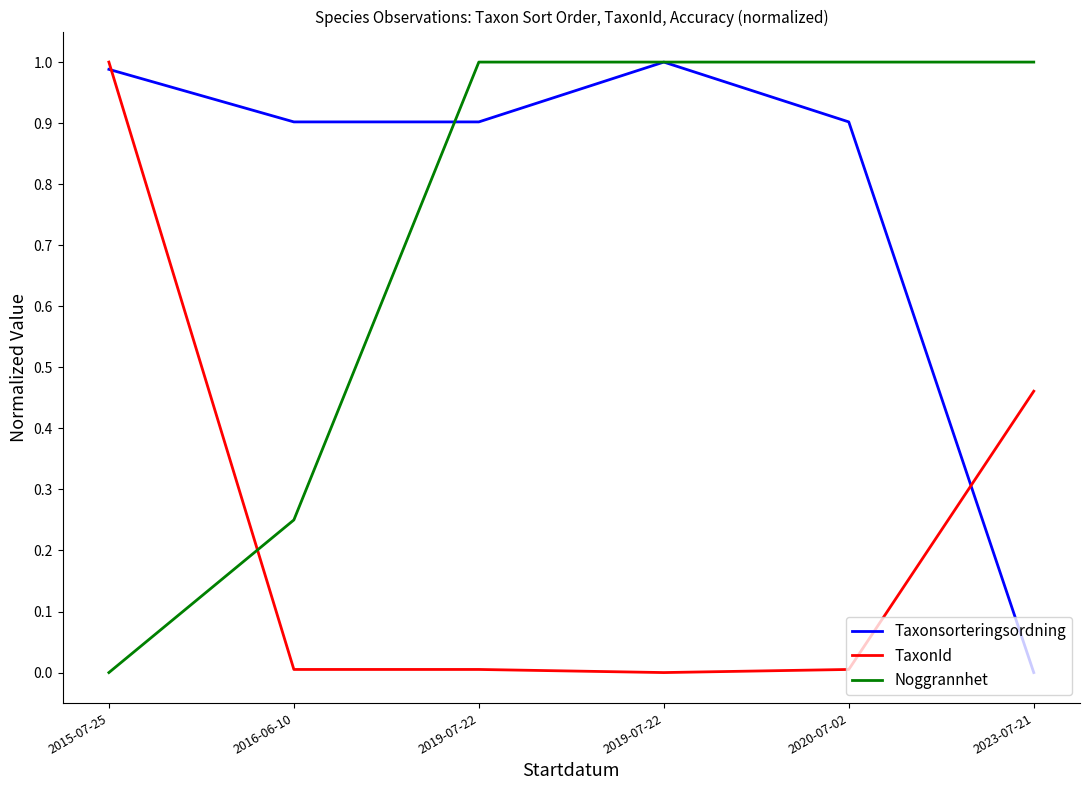

List the labels in order of Noggrannhet value, smallest first.

2015-07-25, 2016-06-10, 2019-07-22, 2019-07-22, 2020-07-02, 2023-07-21